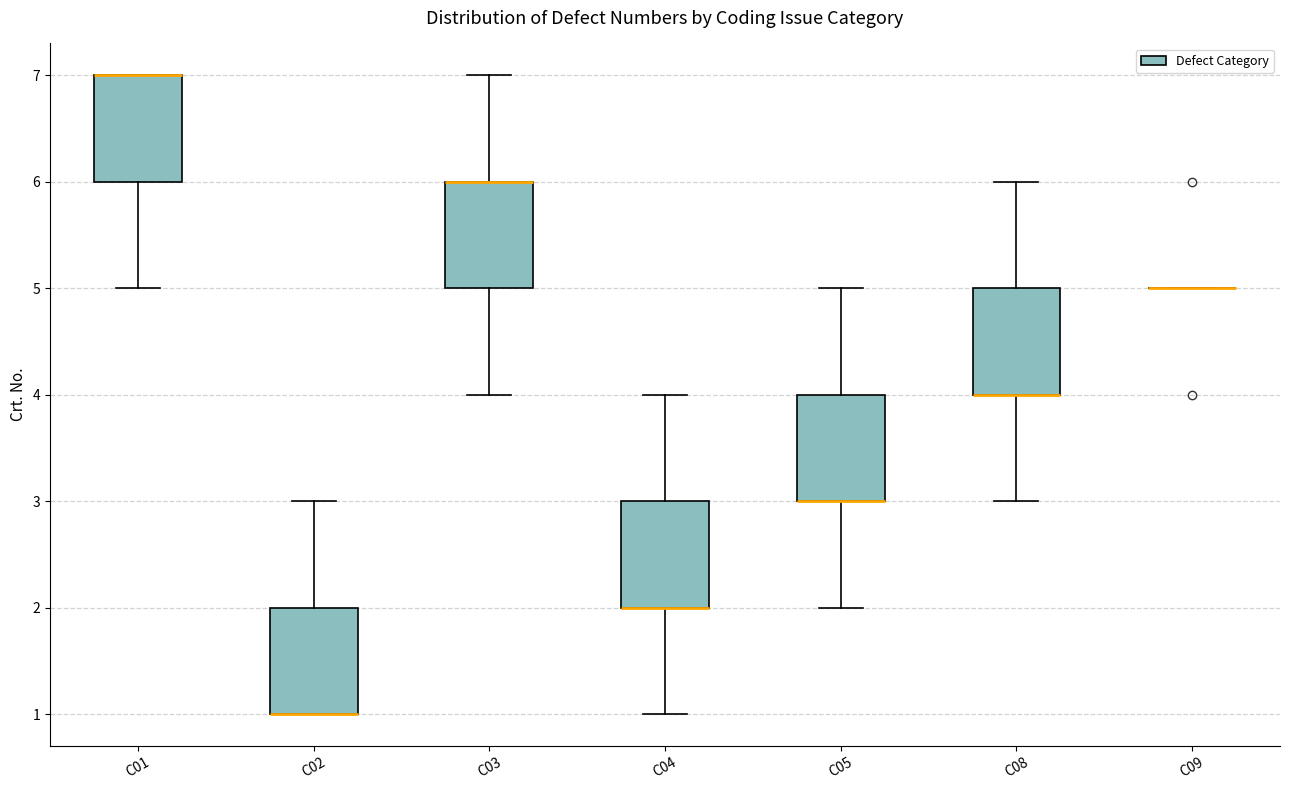

Reading left to right, read every box against the y-axis: the position of its median line, the range the box covers, and the ends of its whiskers. The values are not printed on the chart, so give them approximately, as read against the axis.

C01: median 7 (drawn on the box's upper edge), box 6 to 7, whiskers 5 to 7
C02: median 1 (drawn on the box's lower edge), box 1 to 2, whiskers 1 to 3
C03: median 6 (drawn on the box's upper edge), box 5 to 6, whiskers 4 to 7
C04: median 2 (drawn on the box's lower edge), box 2 to 3, whiskers 1 to 4
C05: median 3 (drawn on the box's lower edge), box 3 to 4, whiskers 2 to 5
C08: median 4 (drawn on the box's lower edge), box 4 to 5, whiskers 3 to 6
C09: box collapsed to a line at 5, whiskers 5 to 5